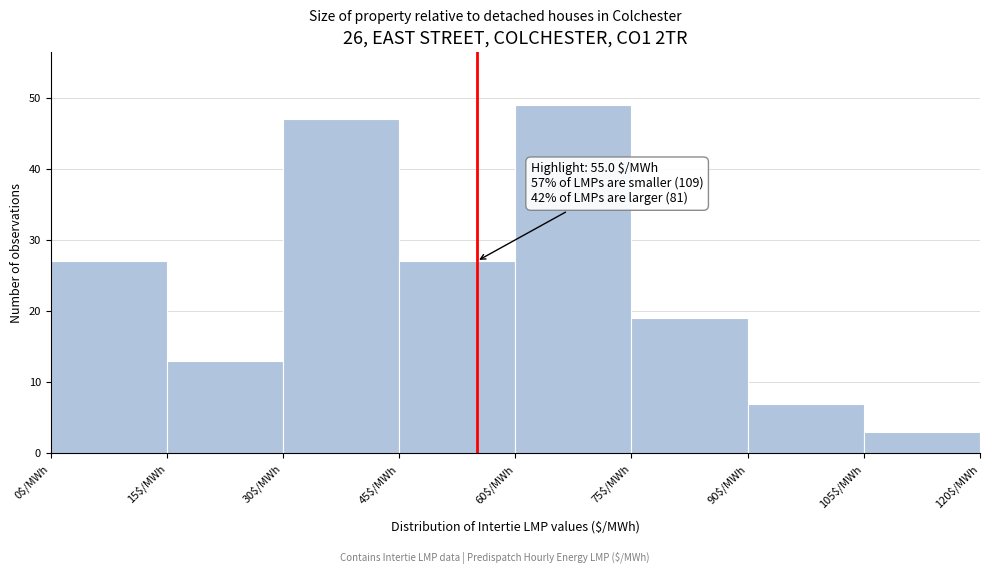

Which range on the x-axis has the tallest bar?

60 to 75